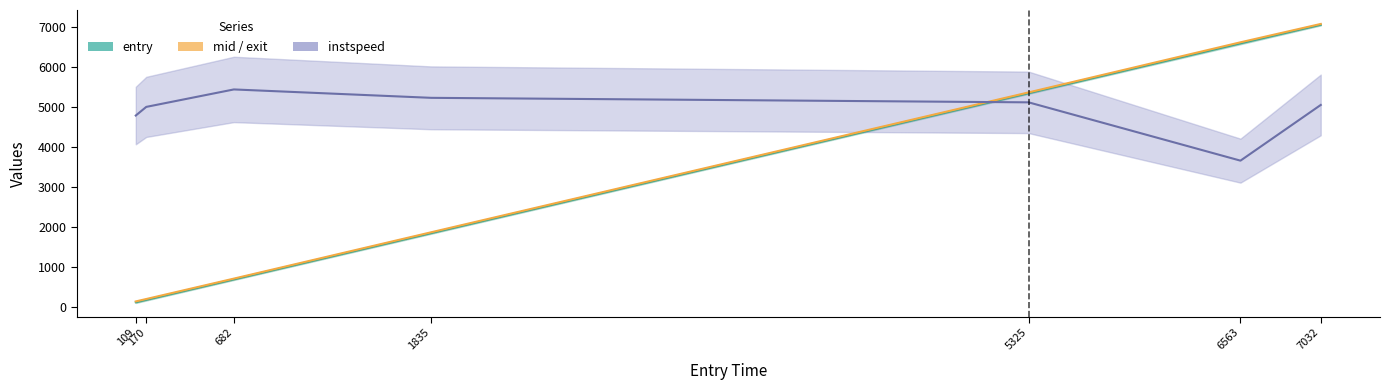

True or false: the data shows 2406.1 at 6563.

False